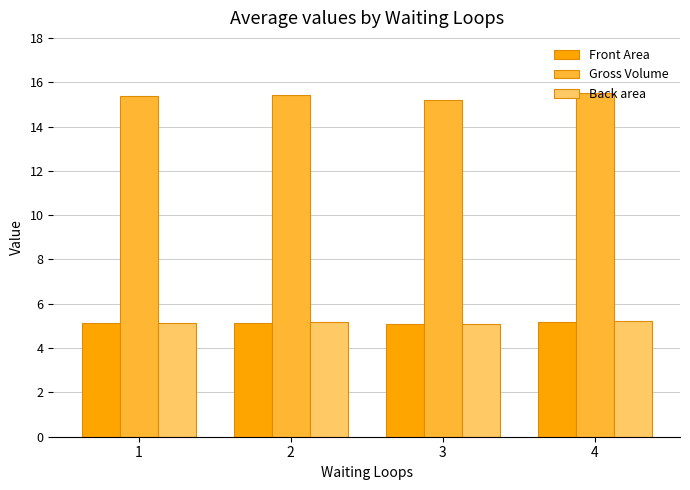

The value of Back area at 4 is 5.2. True or false?

True